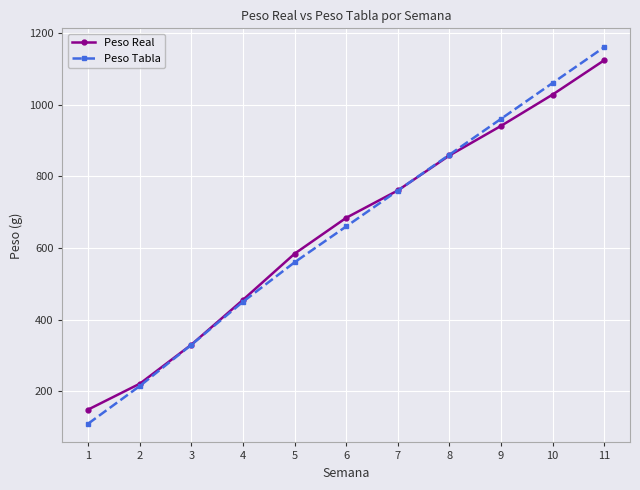

Is it true that Peso Real equals 455.3 at 4?

True